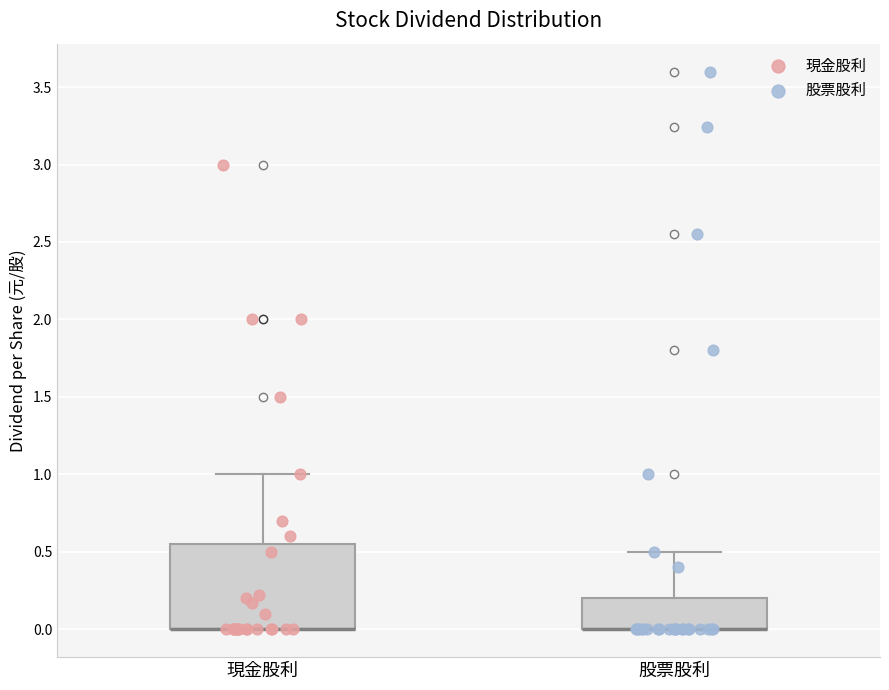

Comparing the boxes themselves (not the whiskers), which one is the tallest?

現金股利